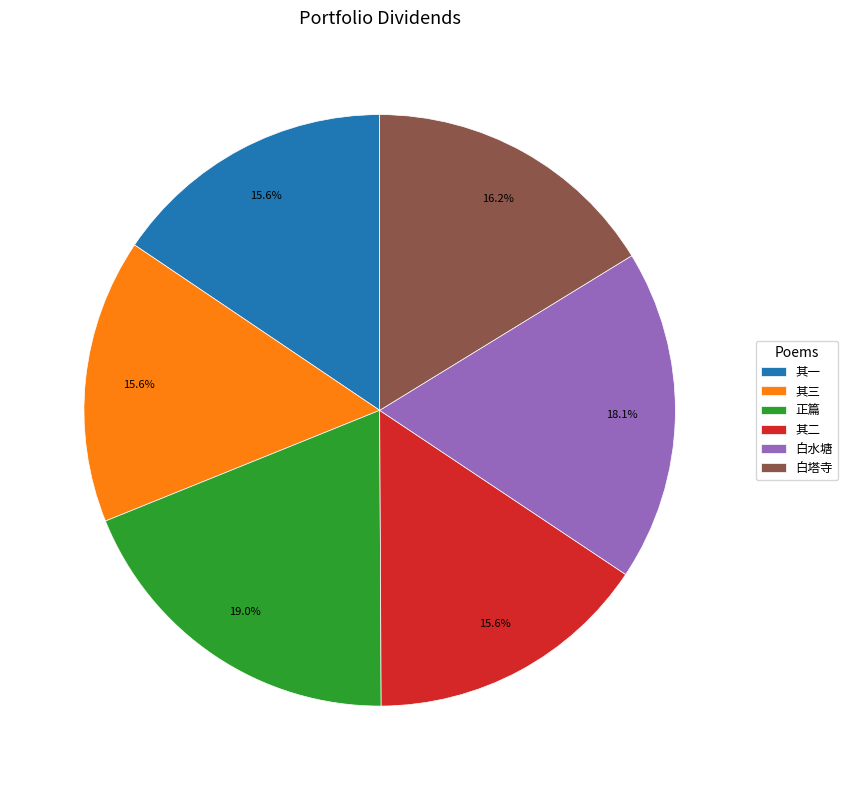

Is there a majority slice in this chart?

No